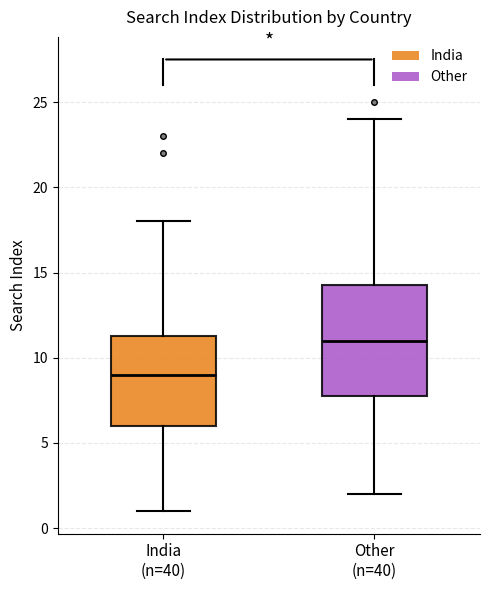

Reading left to right, read every box against the y-axis: the position of its median line, the range the box covers, and the ends of its whiskers. The values are not printed on the chart, so give them approximately, as read against the axis.

India (n=40): median 9.0, box 6.0 to 11.5, whiskers 1.0 to 18.0
Other (n=40): median 11.0, box 8.0 to 14.5, whiskers 2.0 to 24.0